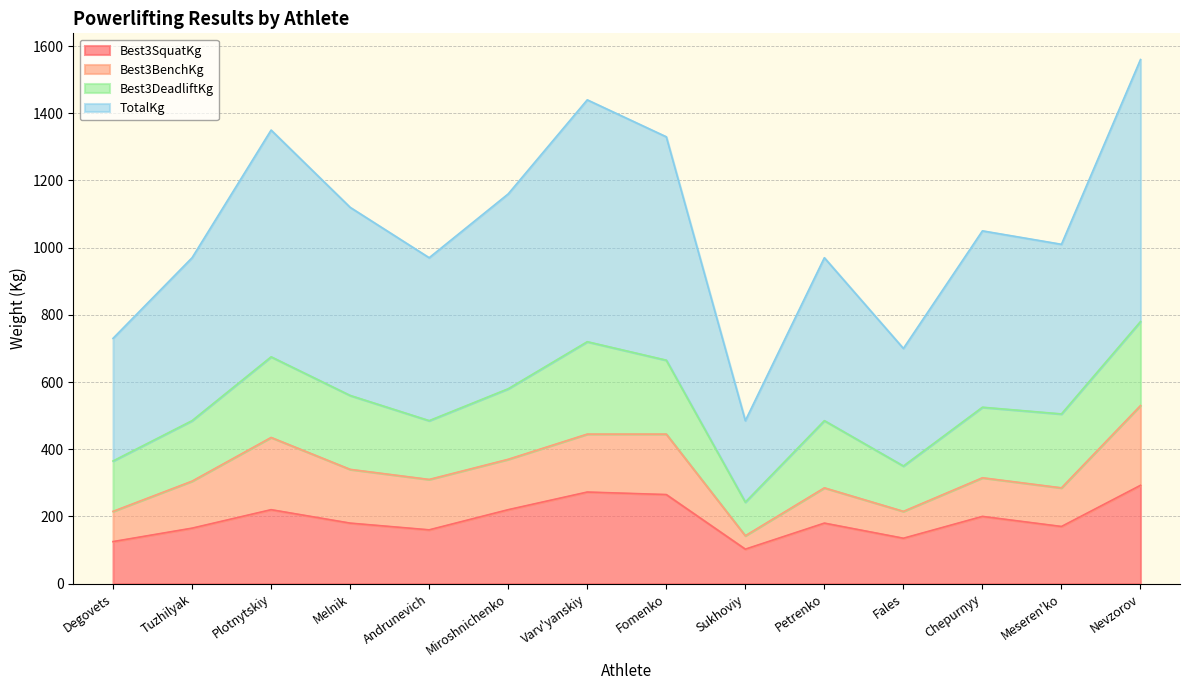

What is the sum of the TotalKg values at Fales and Chepurnyy?

875.0